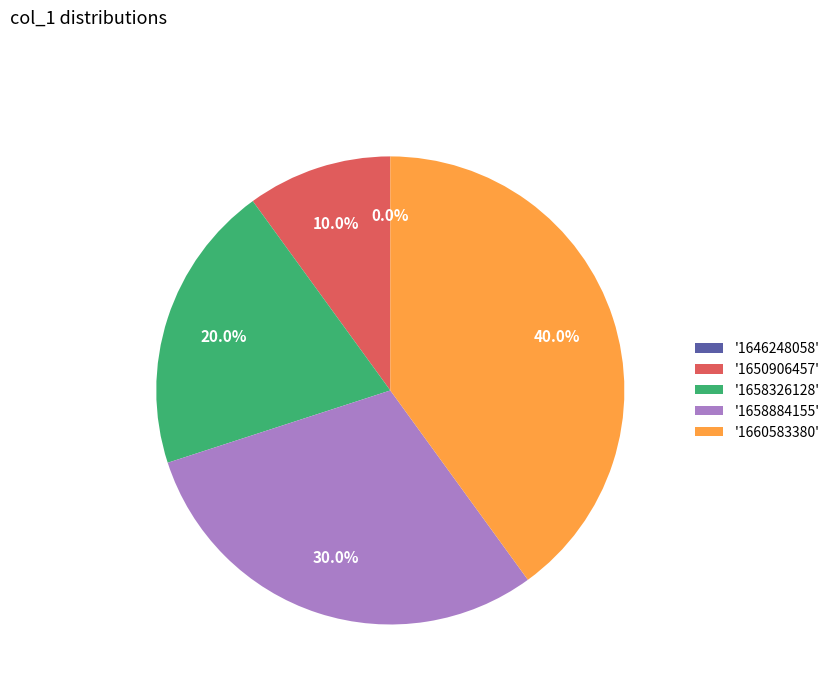

Rank the categories by value from lowest to highest.

1646248058, 1650906457, 1658326128, 1658884155, 1660583380